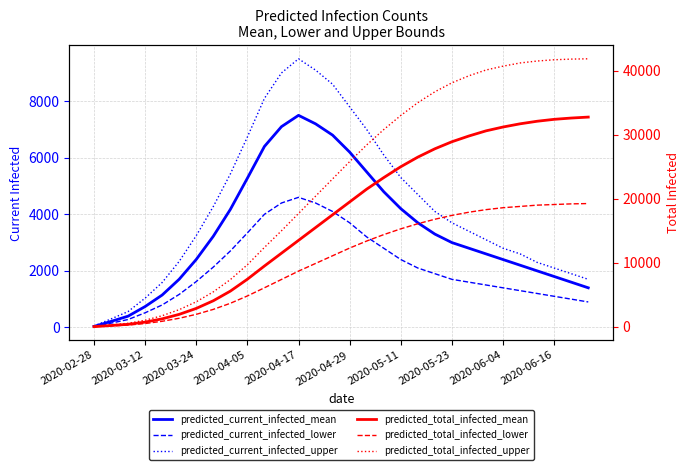

True or false: predicted_current_infected_mean and predicted_current_infected_upper cross at least once.

False